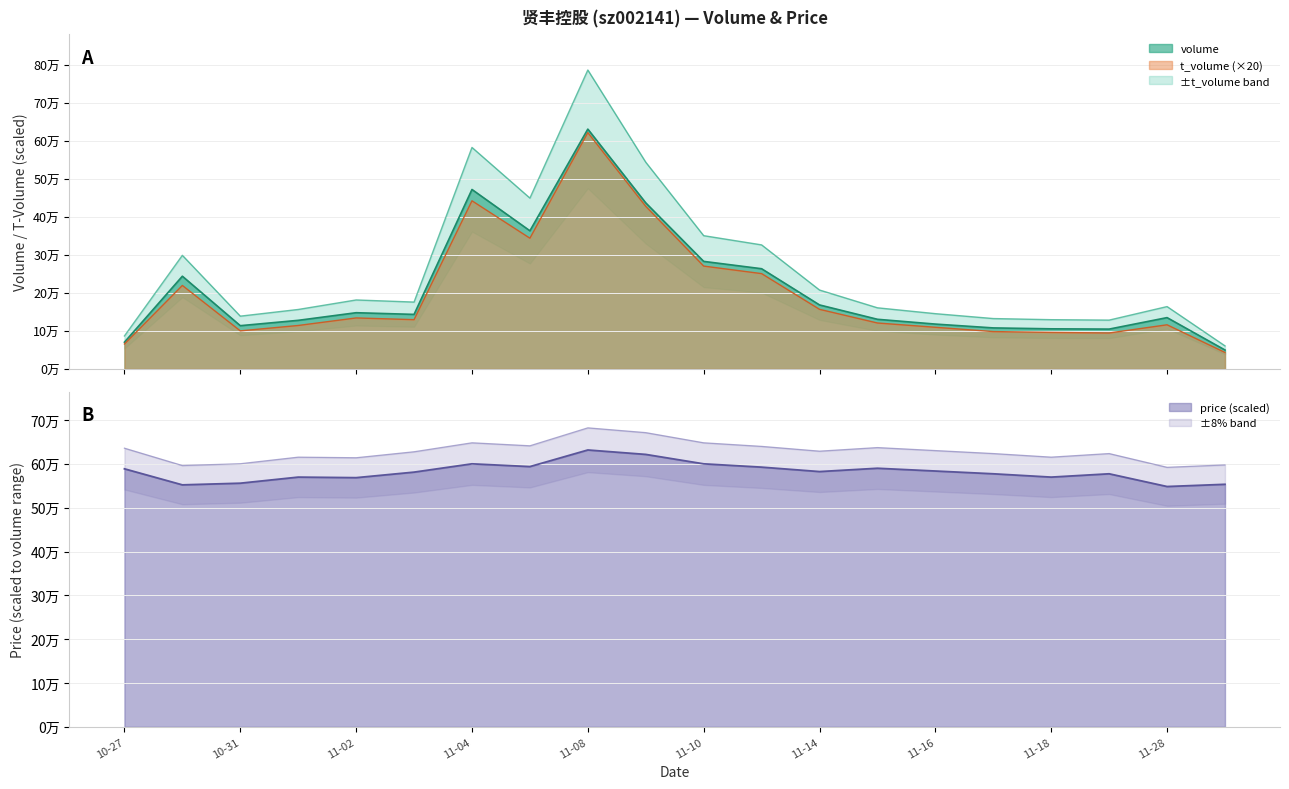

Does the chart display data point markers on the line(s)?

No